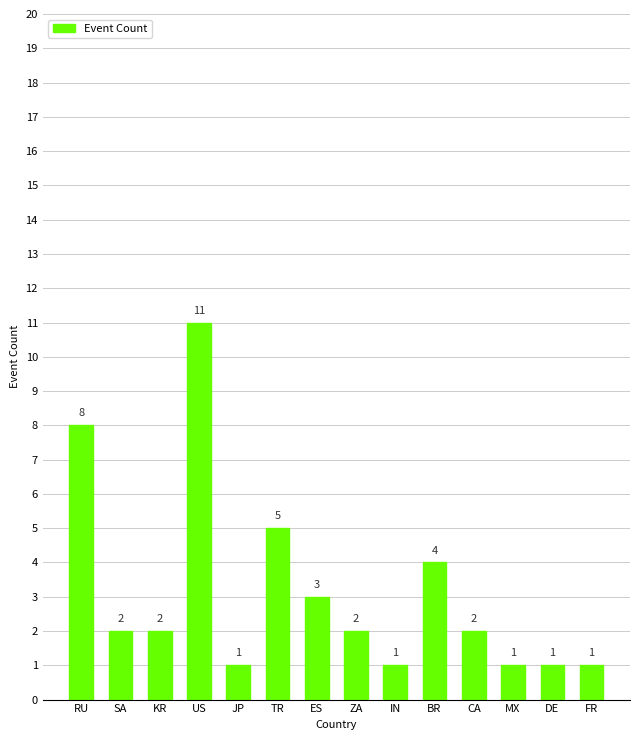

What is the difference between the maximum and minimum values?

10